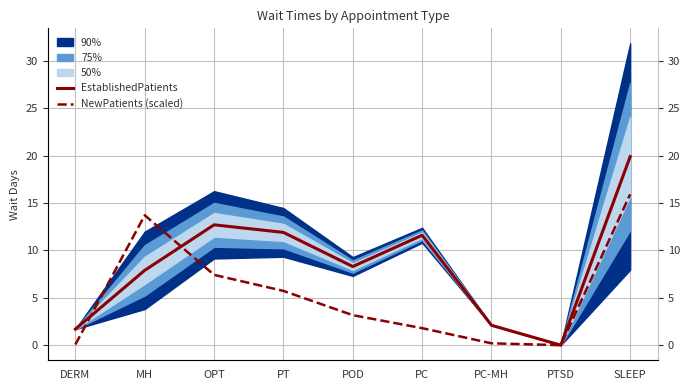

Between which two adjacent categories do EstablishedPatients and NewPatients (scaled) first intersect?

DERM and MH